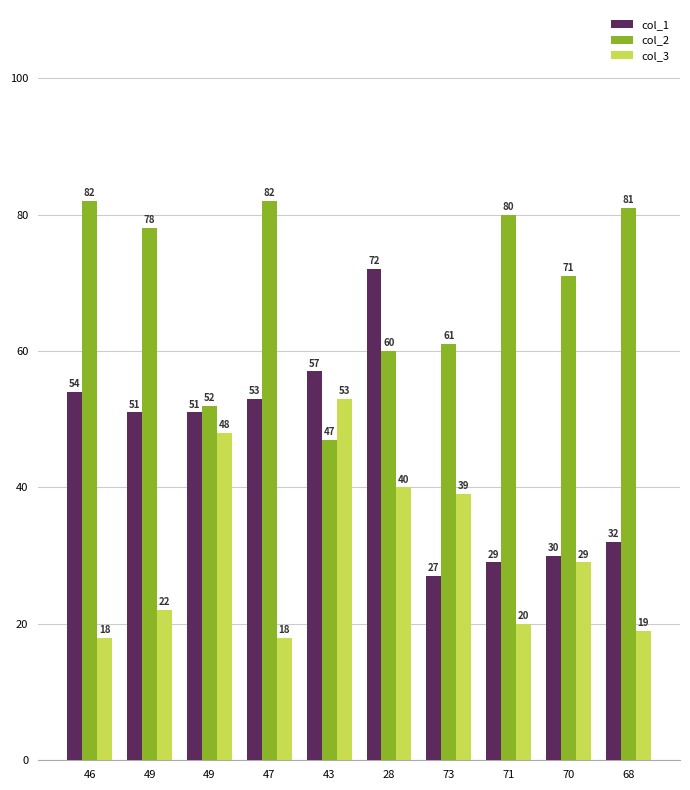

How many values in the col_3 series are below 29?

5